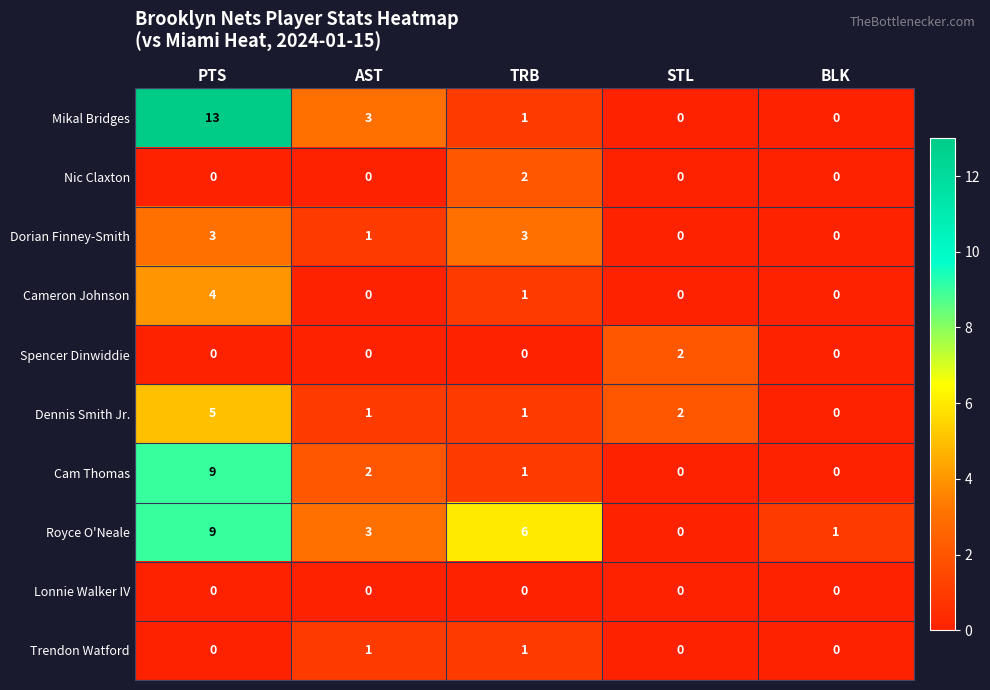

Between AST and TRB, which series saw the biggest shift?

Royce O'Neale